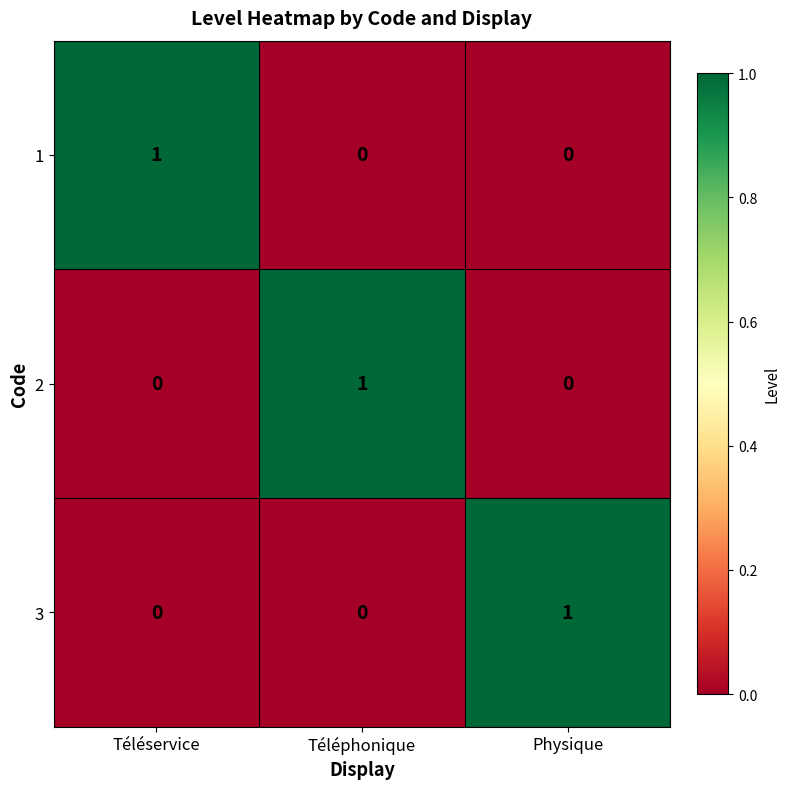

The 1 series shows 2 at Téléservice. True or false?

False